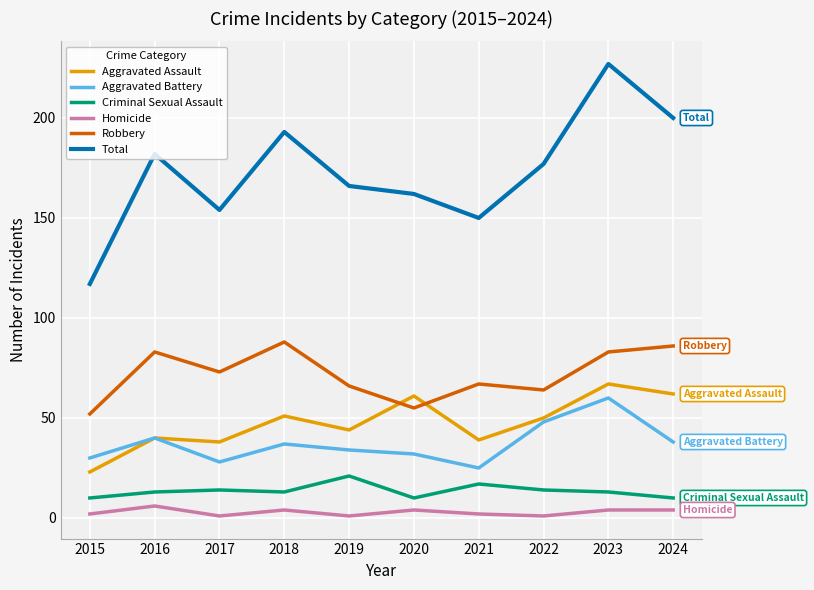

How many interior local valleys does the Aggravated Assault series have?

3